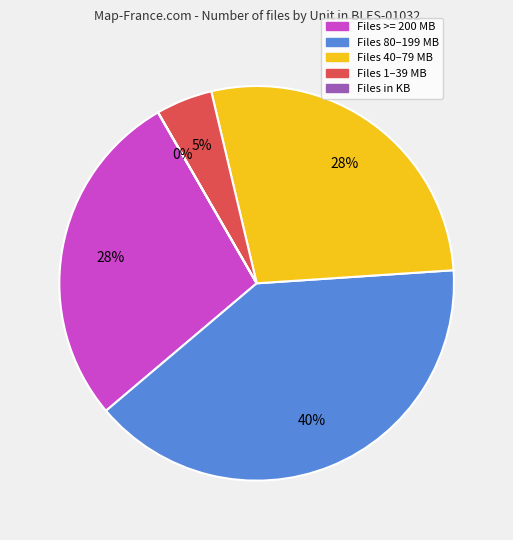

To the nearest percent, what is the difference between the largest and smallest slice percentages?

40%